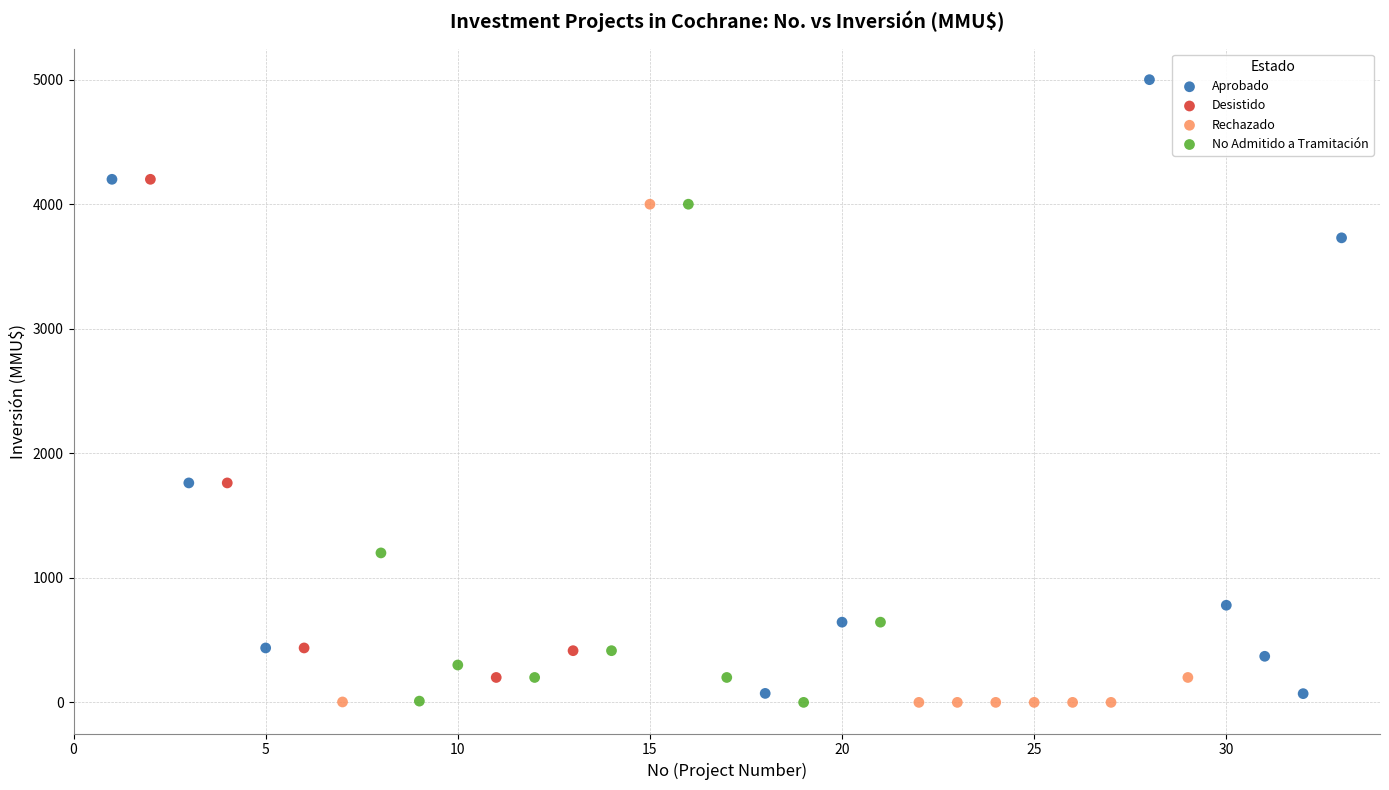

Which series has the largest Y range (max minus min)?

Aprobado